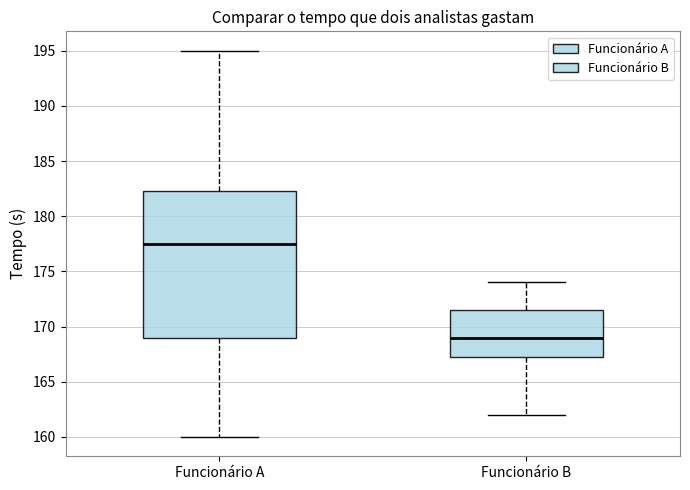

Comparing the boxes themselves (not the whiskers), which one is the tallest?

Funcionário A